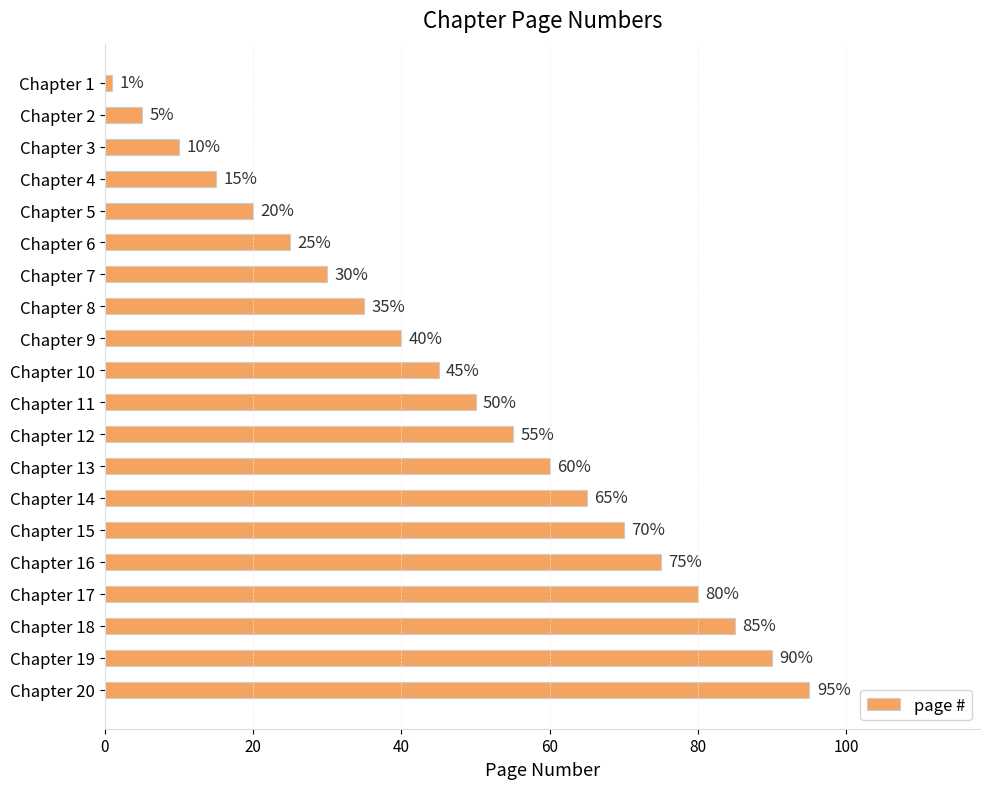

Reading top to bottom, what are all the values shown in this chart?

Chapter 1=1	Chapter 2=5	Chapter 3=10	Chapter 4=15	Chapter 5=20	Chapter 6=25	Chapter 7=30	Chapter 8=35	Chapter 9=40	Chapter 10=45	Chapter 11=50	Chapter 12=55	Chapter 13=60	Chapter 14=65	Chapter 15=70	Chapter 16=75	Chapter 17=80	Chapter 18=85	Chapter 19=90	Chapter 20=95